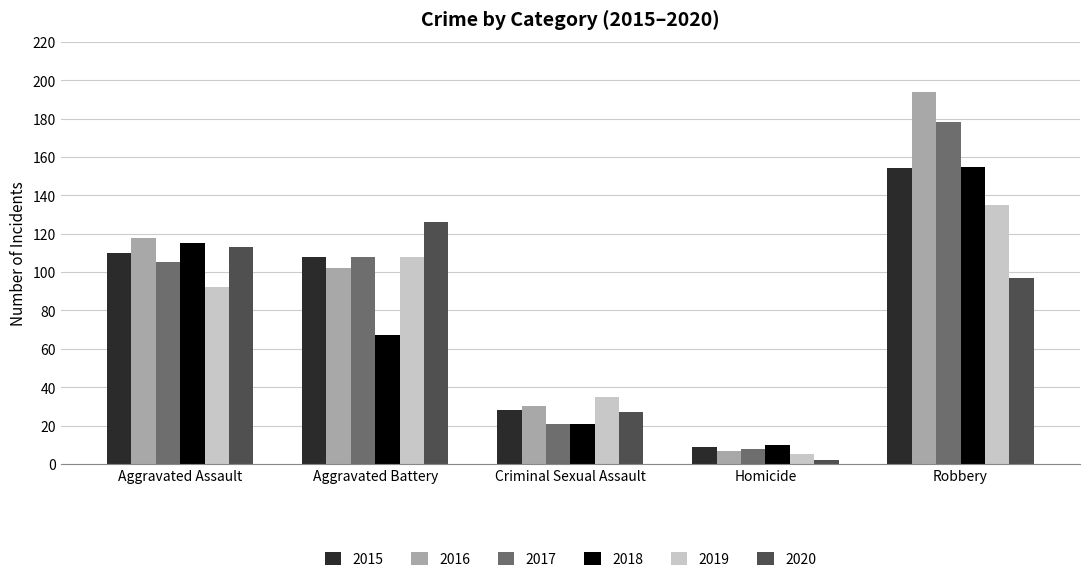

What are all the series names shown in the legend?

2015, 2016, 2017, 2018, 2019, 2020